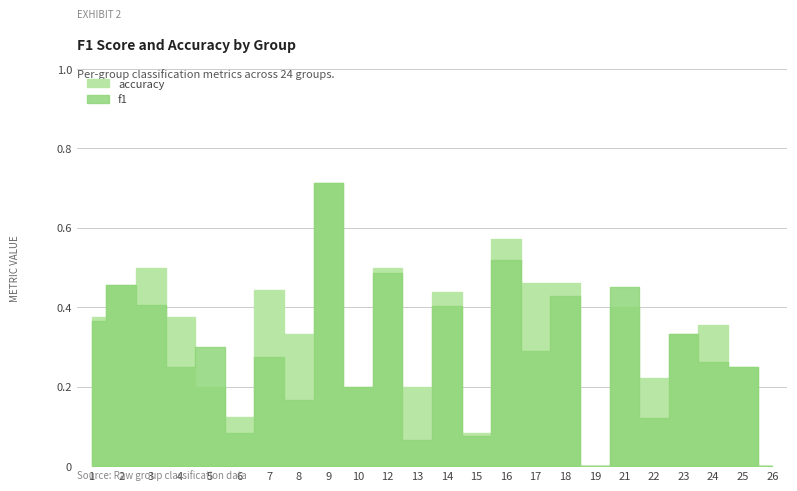

At which category does the chart reach its peak across all series?

9